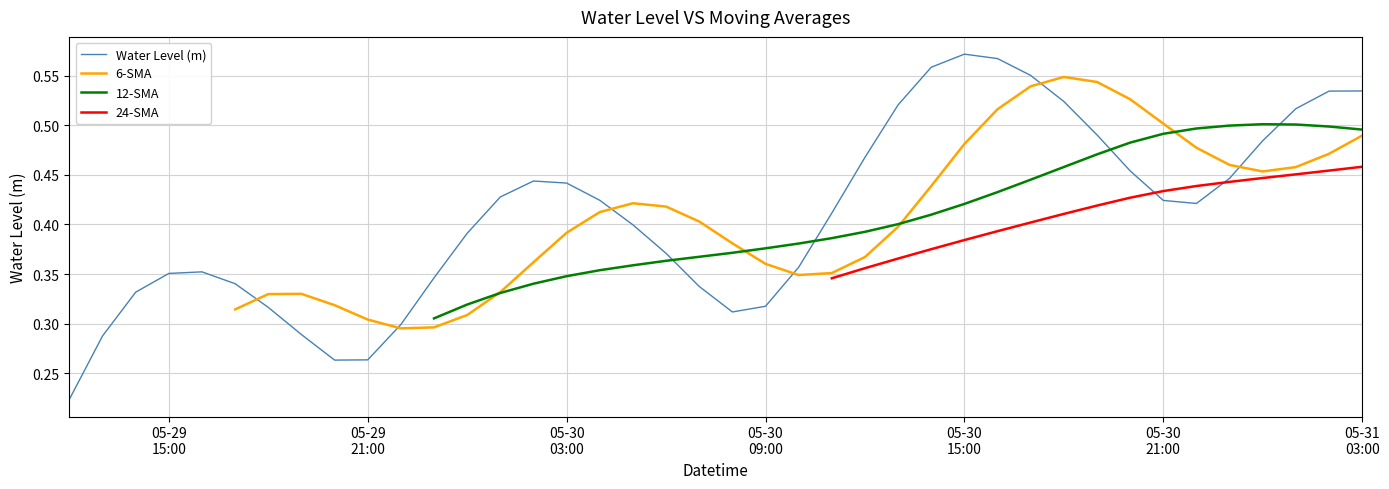

What is the sum of all values?

16.4